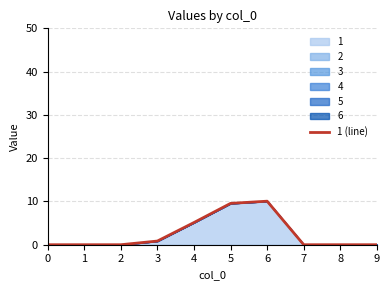

The value at 0 is -6.2. True or false?

False